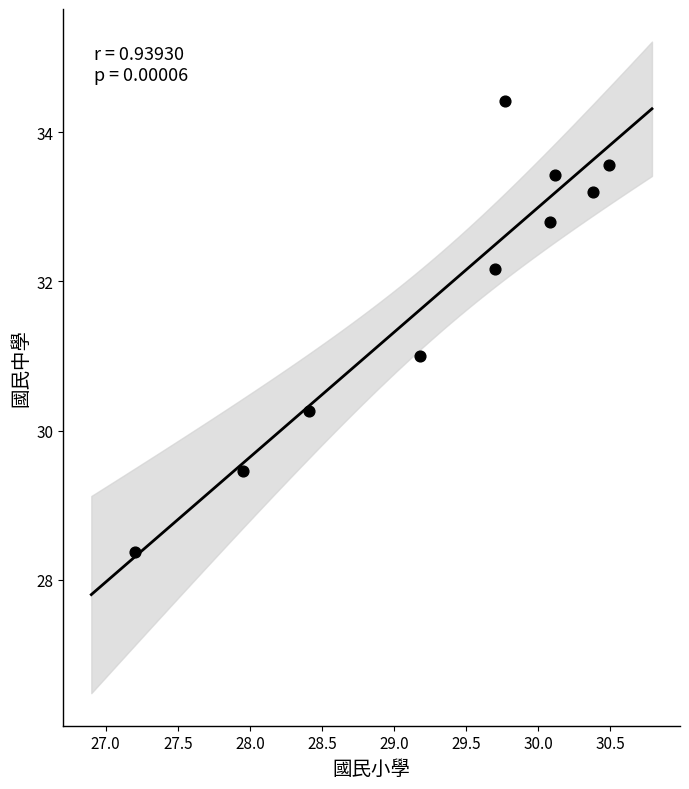

What is the average Y value?

31.9